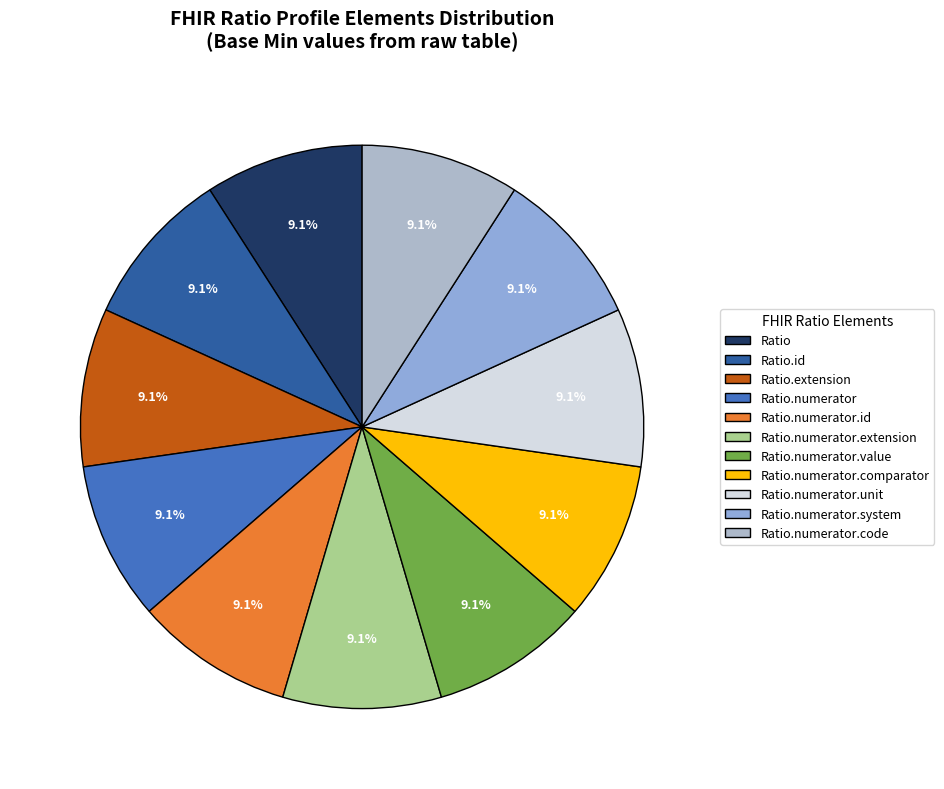

To the nearest percent, what is the average slice percentage?

9%